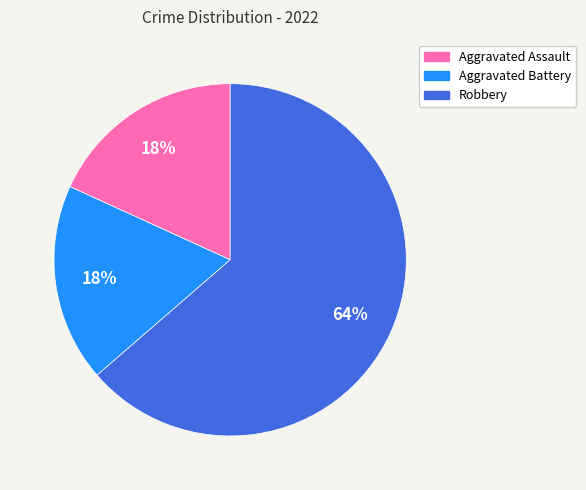

To the nearest percent, what is the average slice percentage?

33%